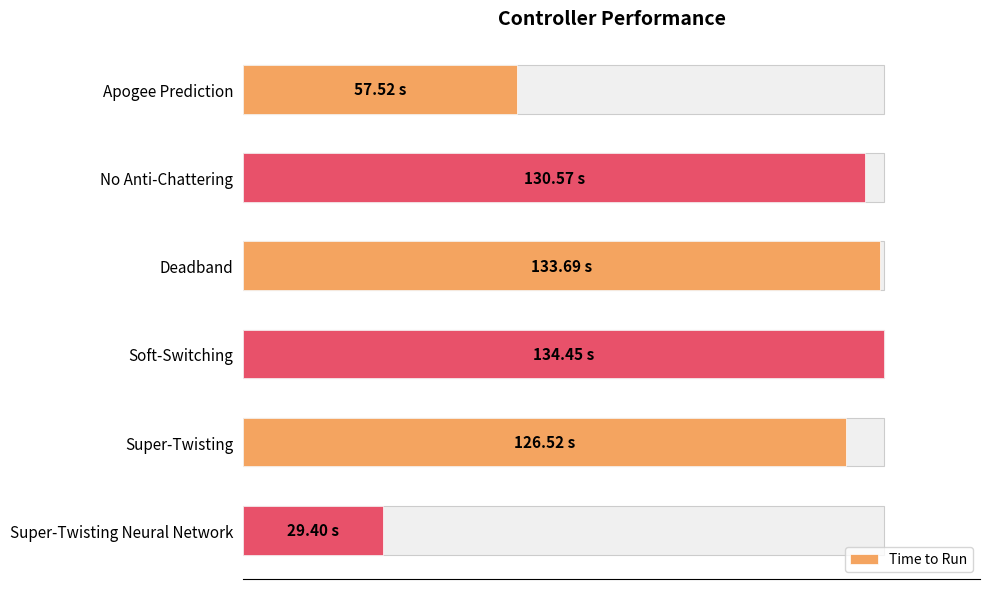

Does the chart contain any negative values?

No